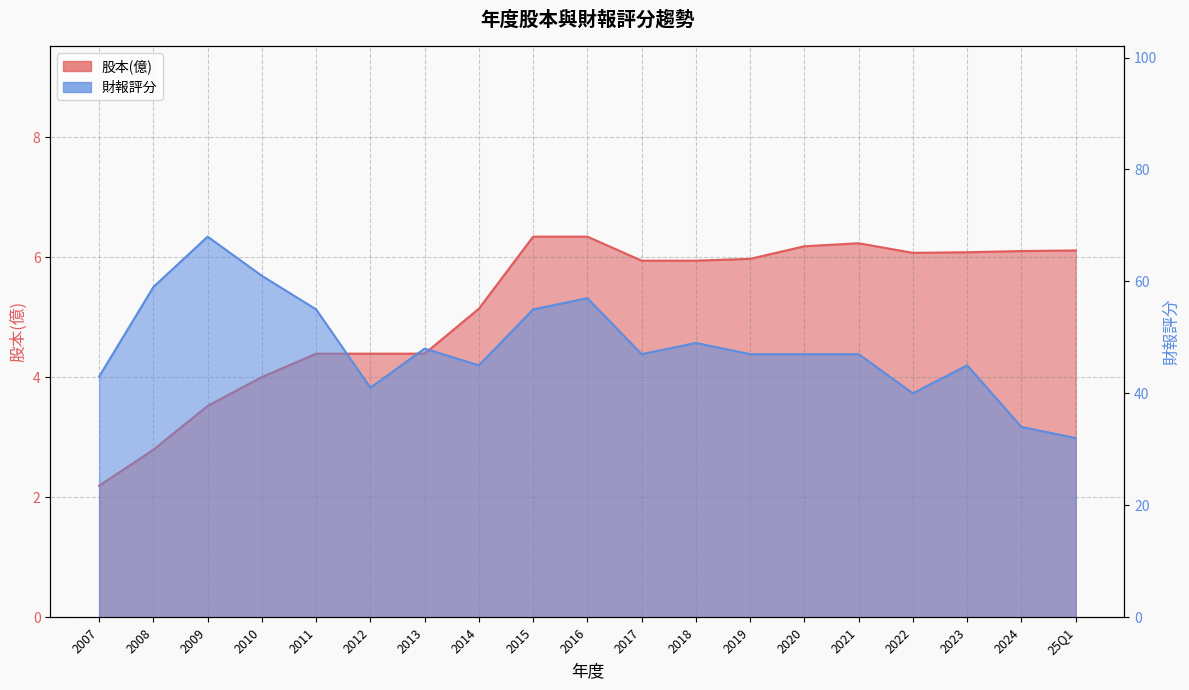

Reading right to left, list all the values displayed in this chart.

股本(億): 6.1	6.1	6.1	6.1	6.2	6.2	6.0	5.9	5.9	6.3	6.3	5.1	4.4	4.4	4.4	4.0	3.5	2.8	2.2
財報評分: 32.0	34.0	45.0	40.0	47.0	47.0	47.0	49.0	47.0	57.0	55.0	45.0	48.0	41.0	55.0	61.0	68.0	59.0	43.0